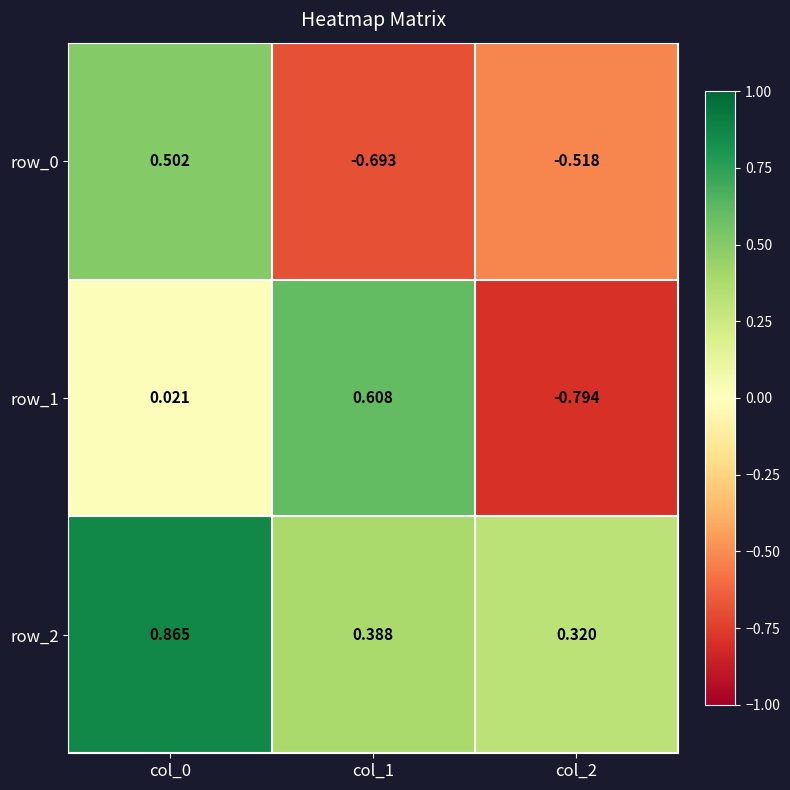

Is the value of row_0 at col_0 greater than the value of row_1 at col_0?

Yes